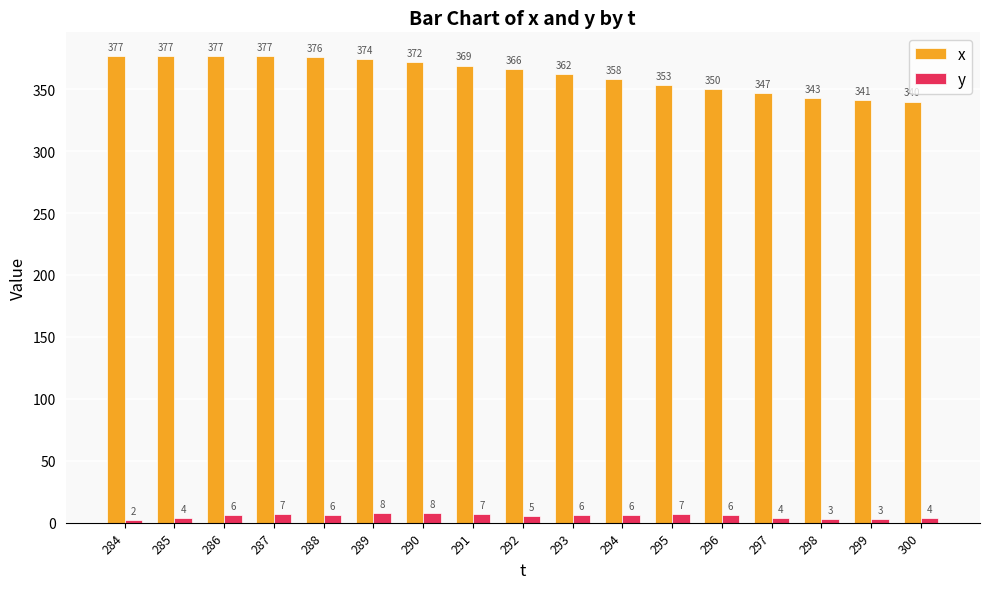

What is the value of the y bar at the 16th from the left?

3